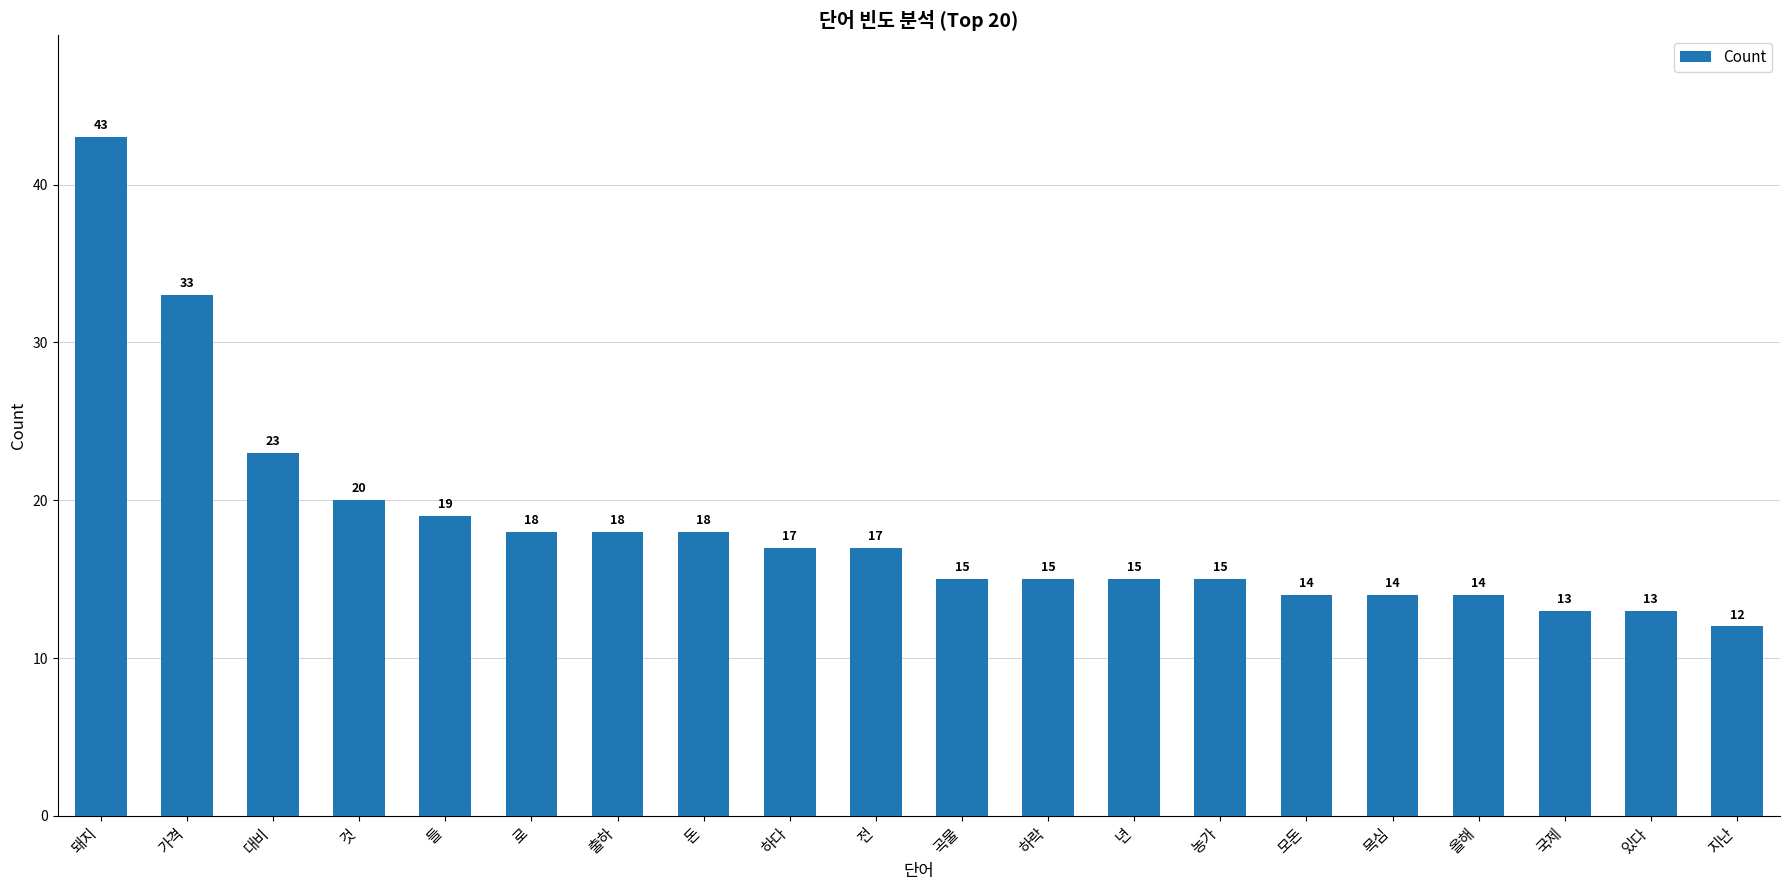

True or false: the data shows 12 at 지난.

True